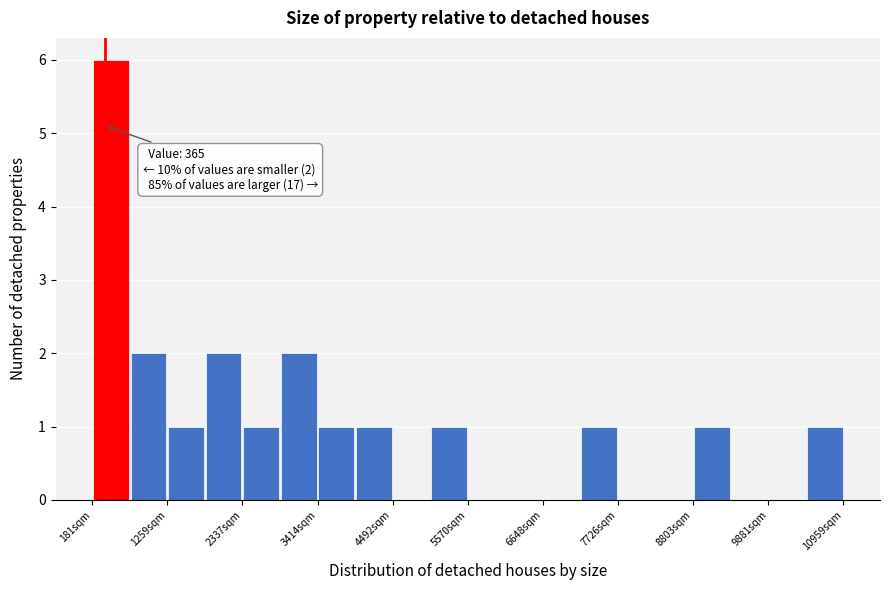

Around what value on the x-axis is the tallest bar? Give the approximate position of its centre, as read against the axis.

400